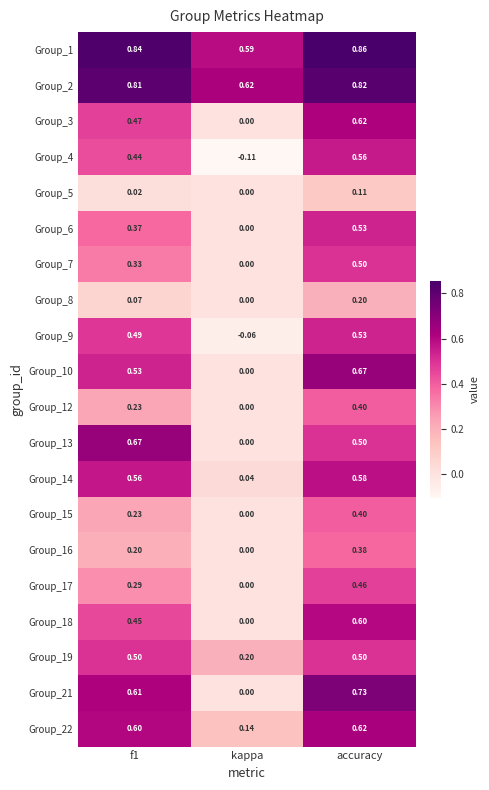

At which category does the chart reach its minimum across all series?

kappa